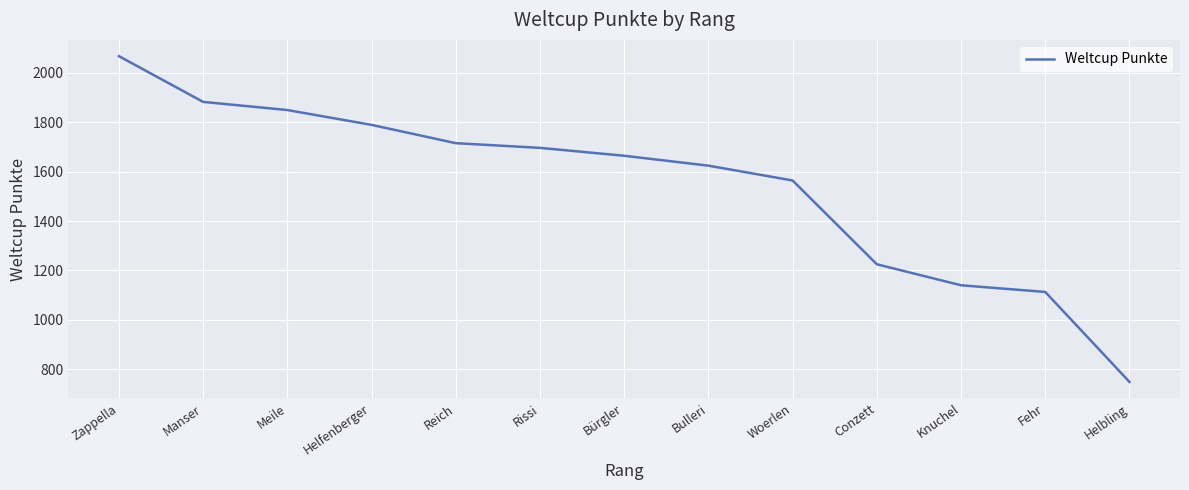

What is the smallest value displayed?

749